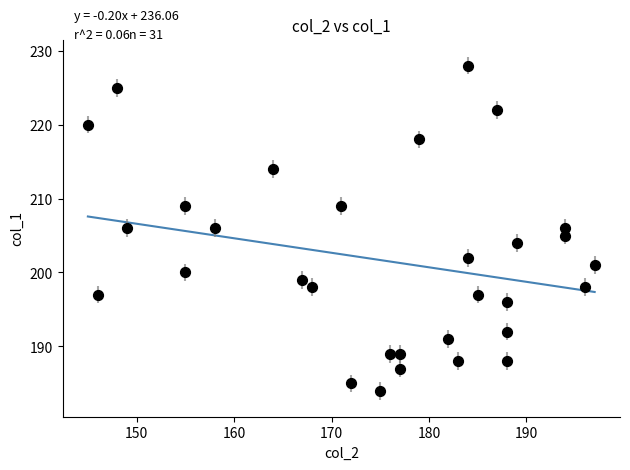

What is the range of X values (max minus min)?

52